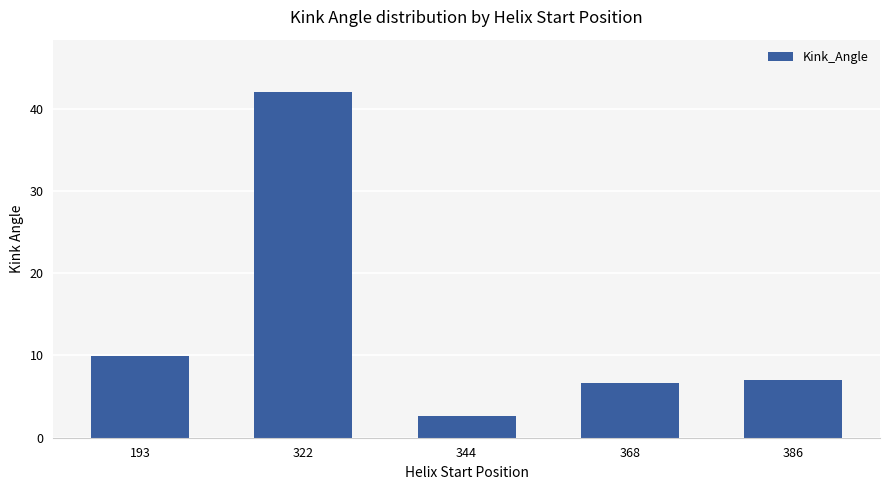

Is it true that the value at 344 is 2.7?

True